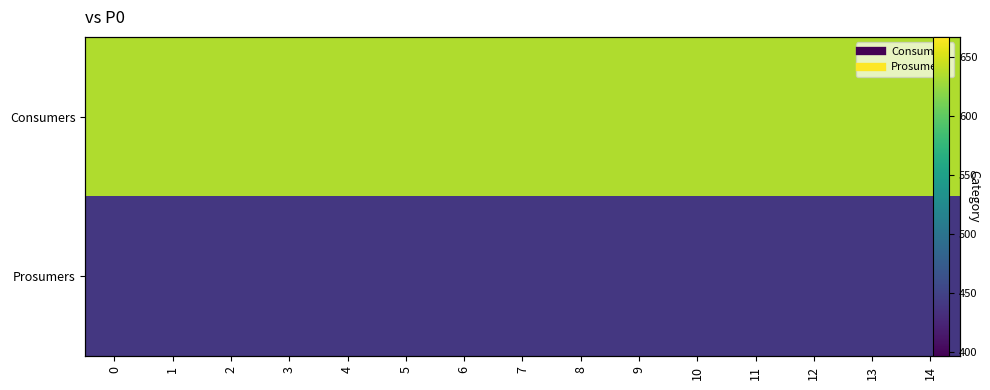

What is the lowest value of the Prosumers series?

440